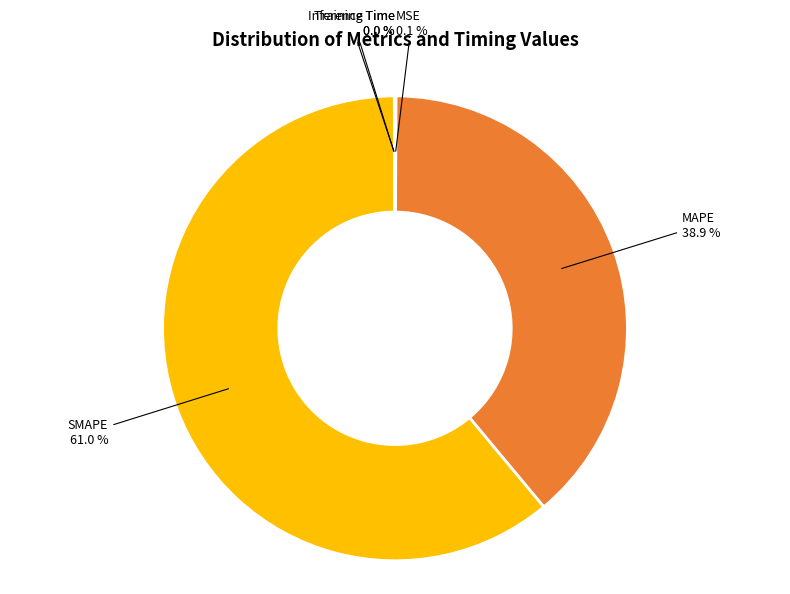

Is it true that MAPE is 27% of the pie?

False